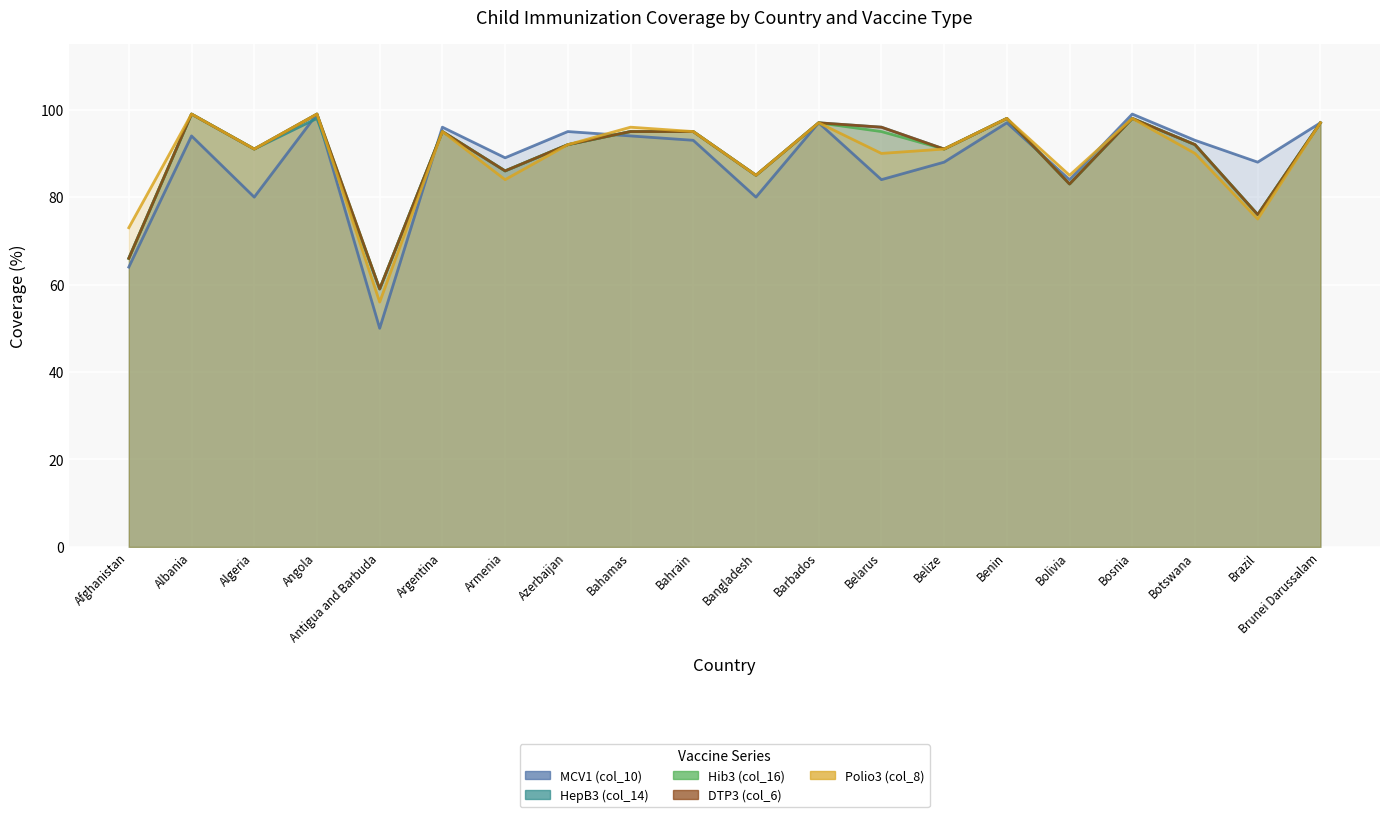

Count the number of categories in the chart.

20